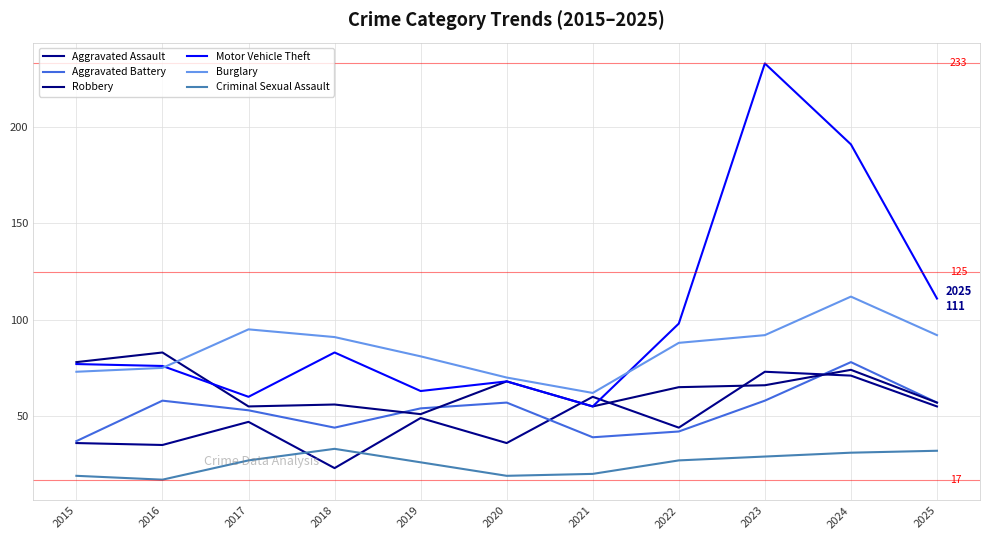

Which series has the widest spread of values?

Motor Vehicle Theft